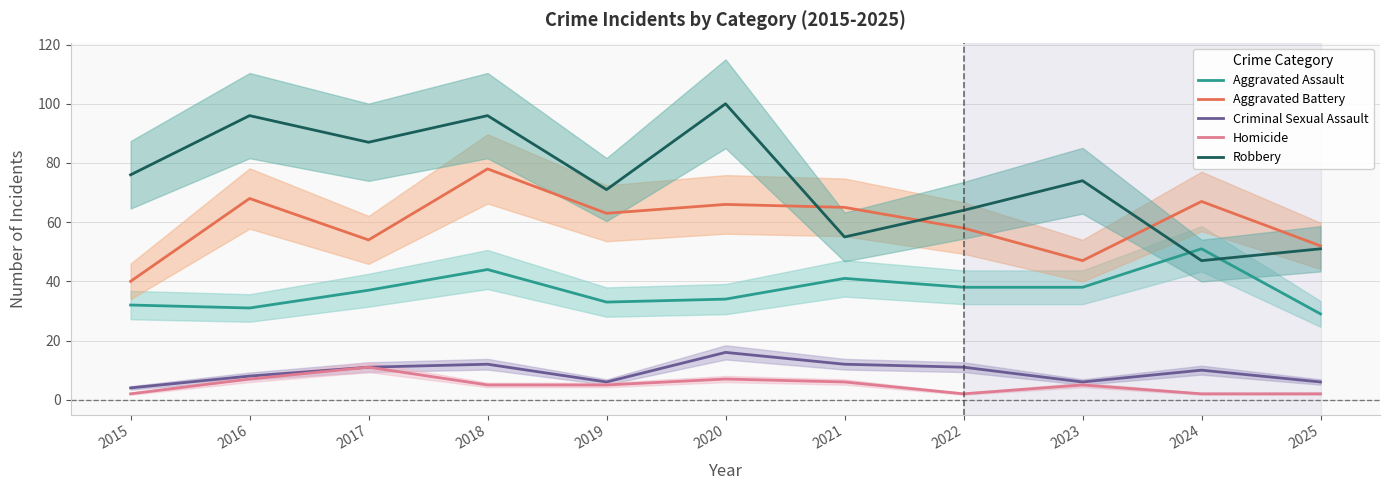

How many values in the Aggravated Battery series exceed 63?

5